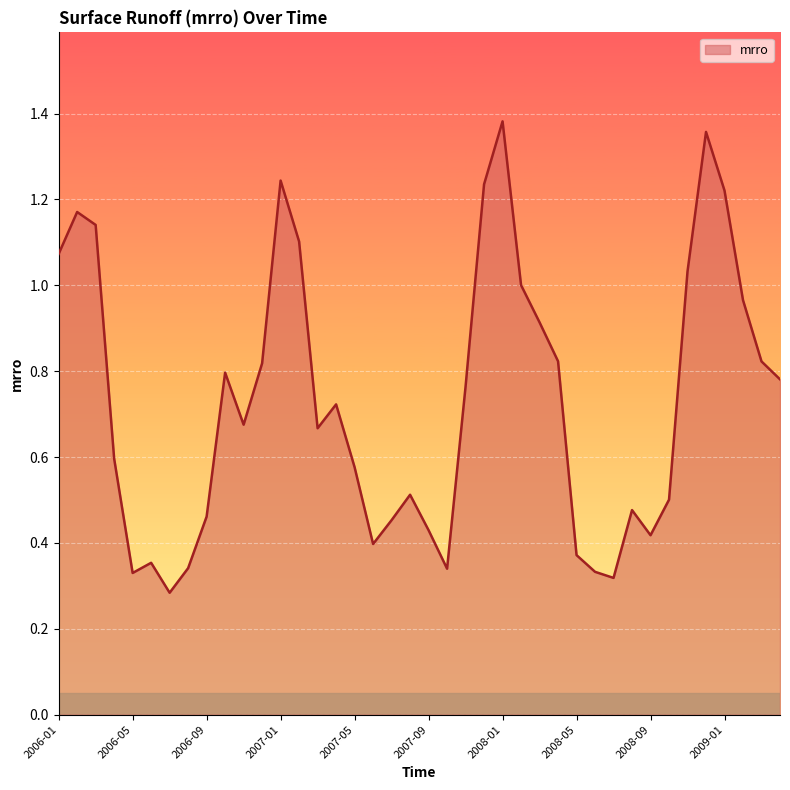

What is the difference between the maximum and minimum values?

1.1